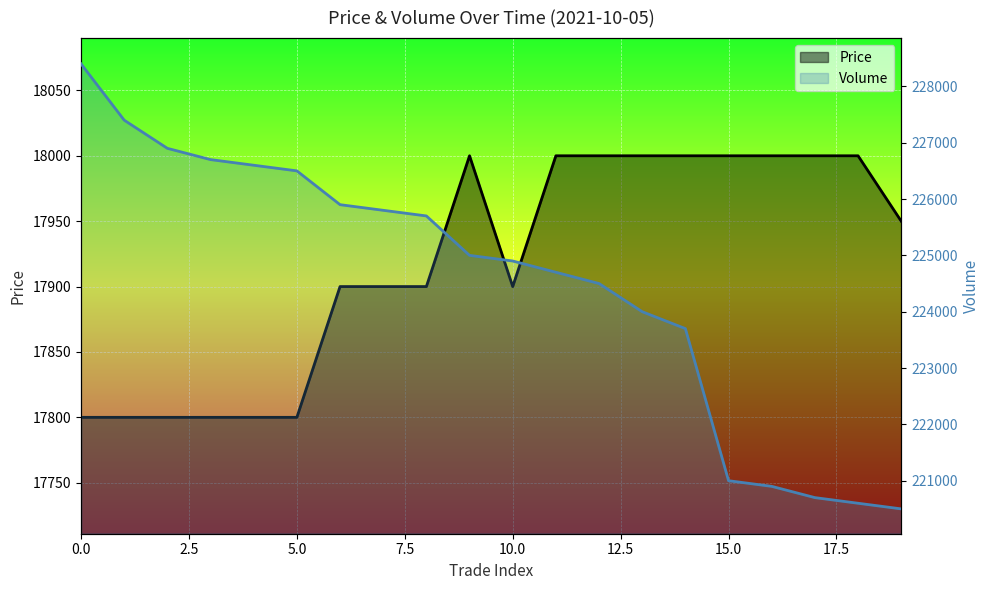

Which series has the widest spread of values?

Volume